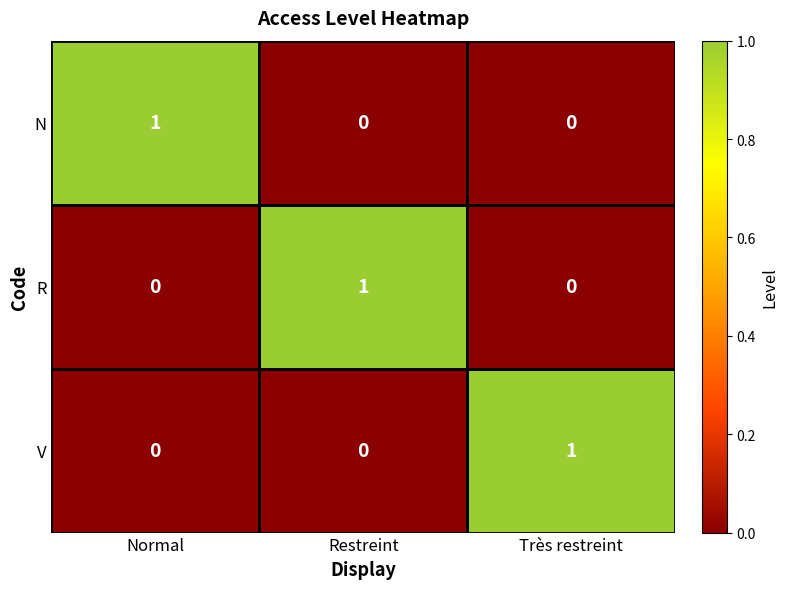

What is the difference between the highest and lowest values at Restreint?

1